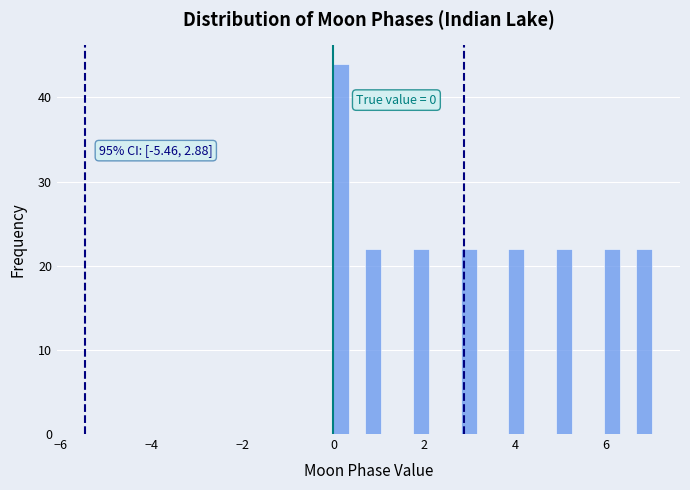

Around what value on the x-axis is the tallest bar? Give the approximate position of its centre, as read against the axis.

0.2